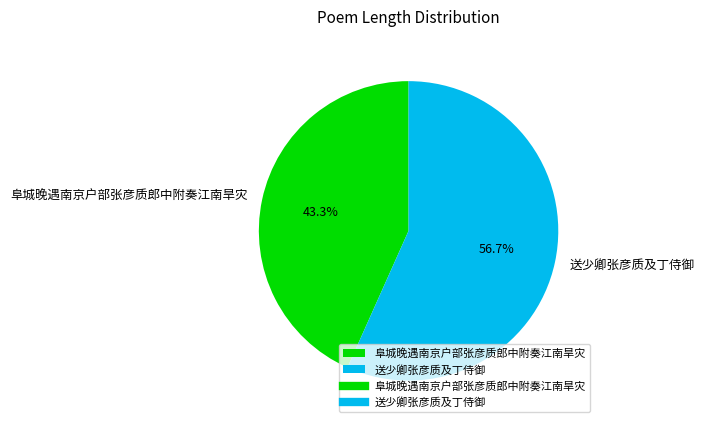

What portion of the pie excludes 阜城晚遇南京户部张彦质郎中附奏江南旱灾?

56.7%